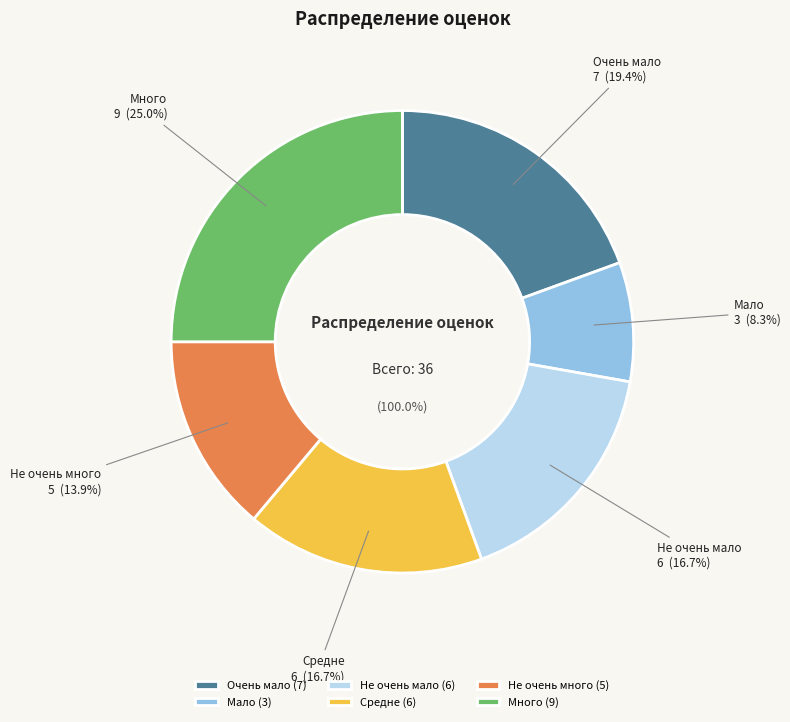

Does Не очень мало represent more than half of the total?

No